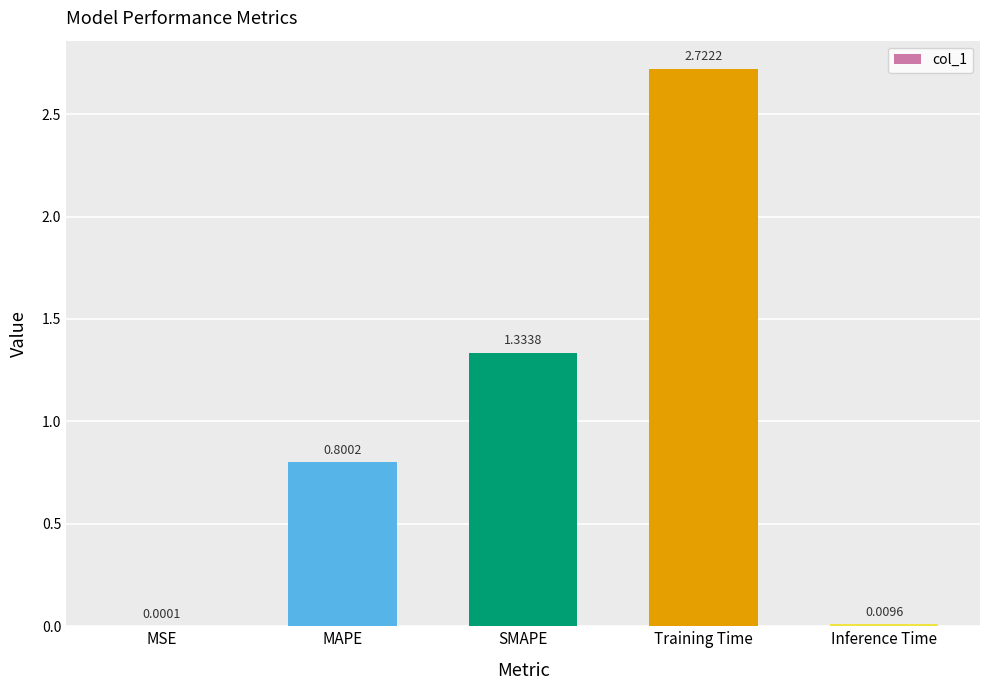

Count the number of data series in this chart.

1